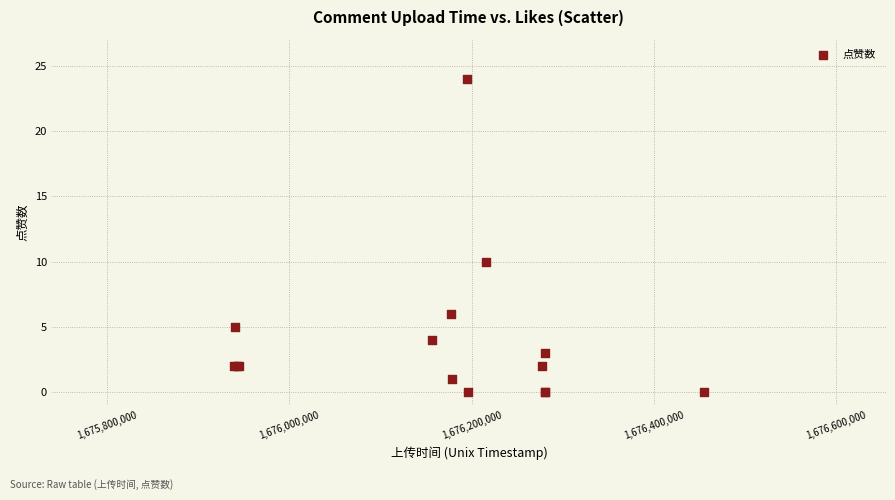

What Y value in the scatter plot is closest to 12?

10